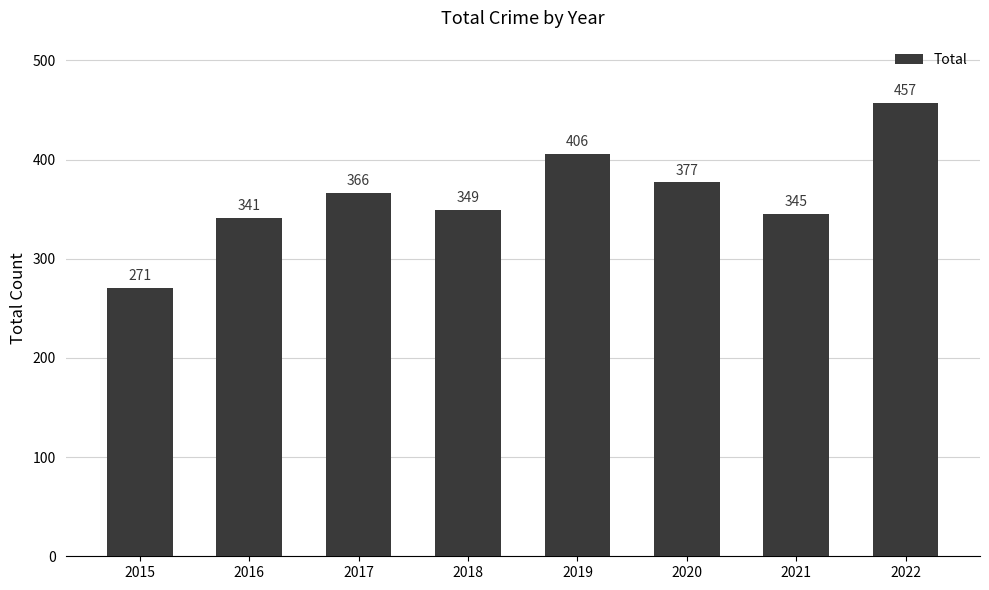

What is the change in value from 2015 to 2016?

+70